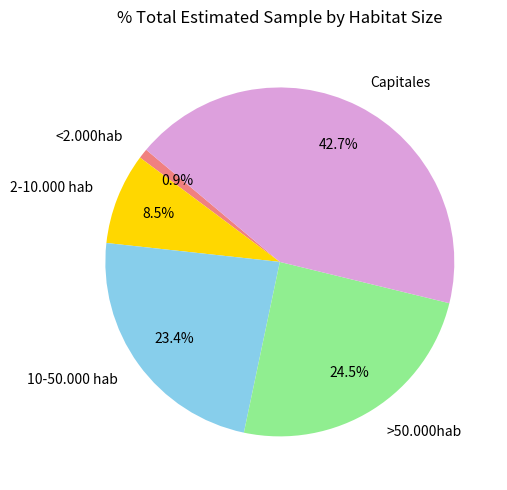

Is there a majority slice in this chart?

No